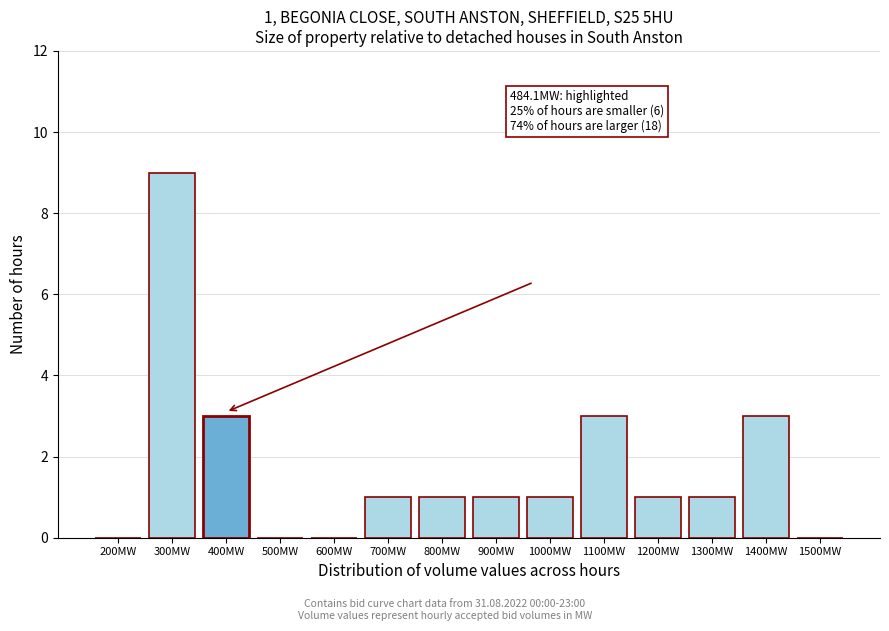

Reading left to right, what are all the values shown in this chart?

200MW=0	300MW=9	400MW=3	500MW=0	600MW=0	700MW=1	800MW=1	900MW=1	1000MW=1	1100MW=3	1200MW=1	1300MW=1	1400MW=3	1500MW=0